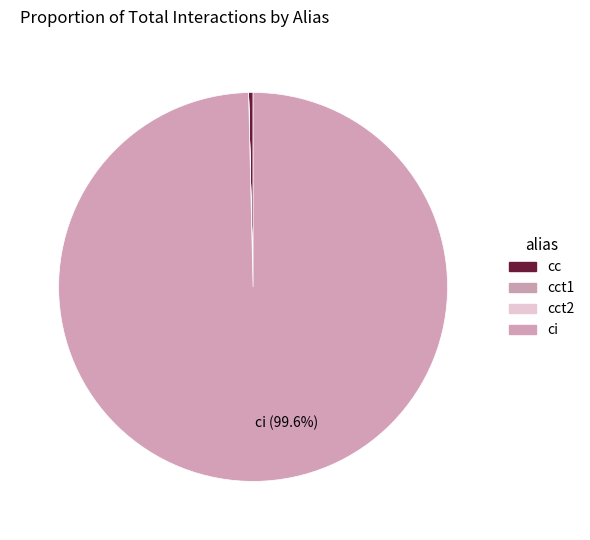

Which slice is the smallest?

cct1